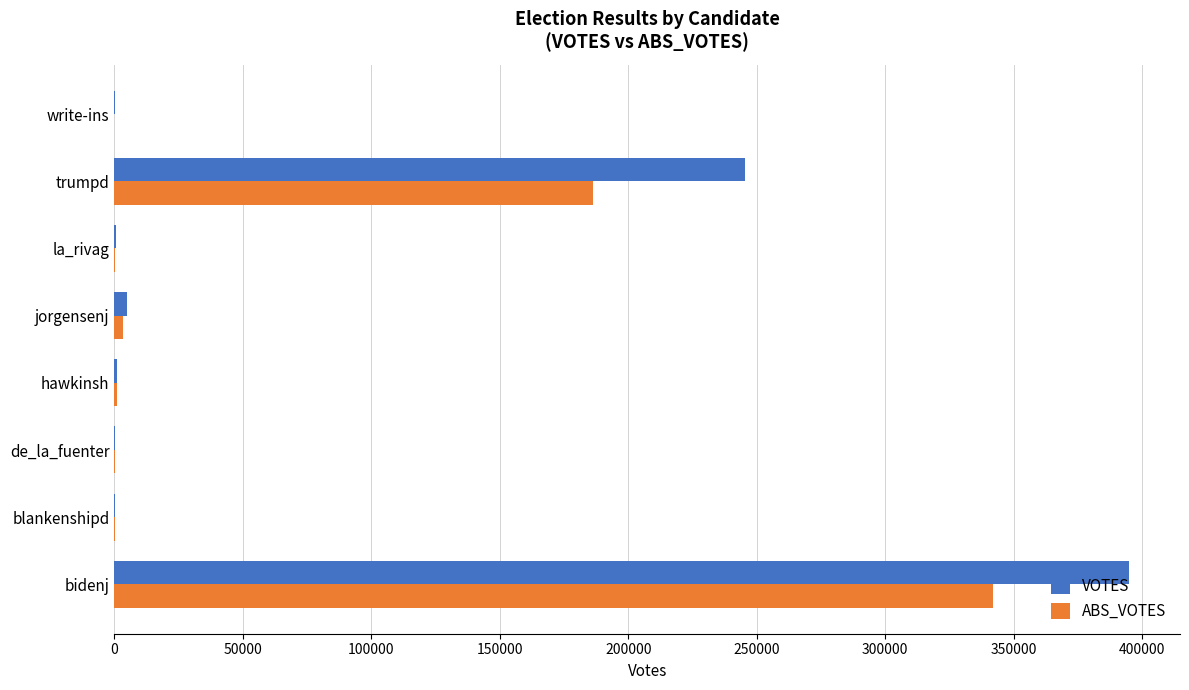

At which category is the sum across all series the highest?

bidenj